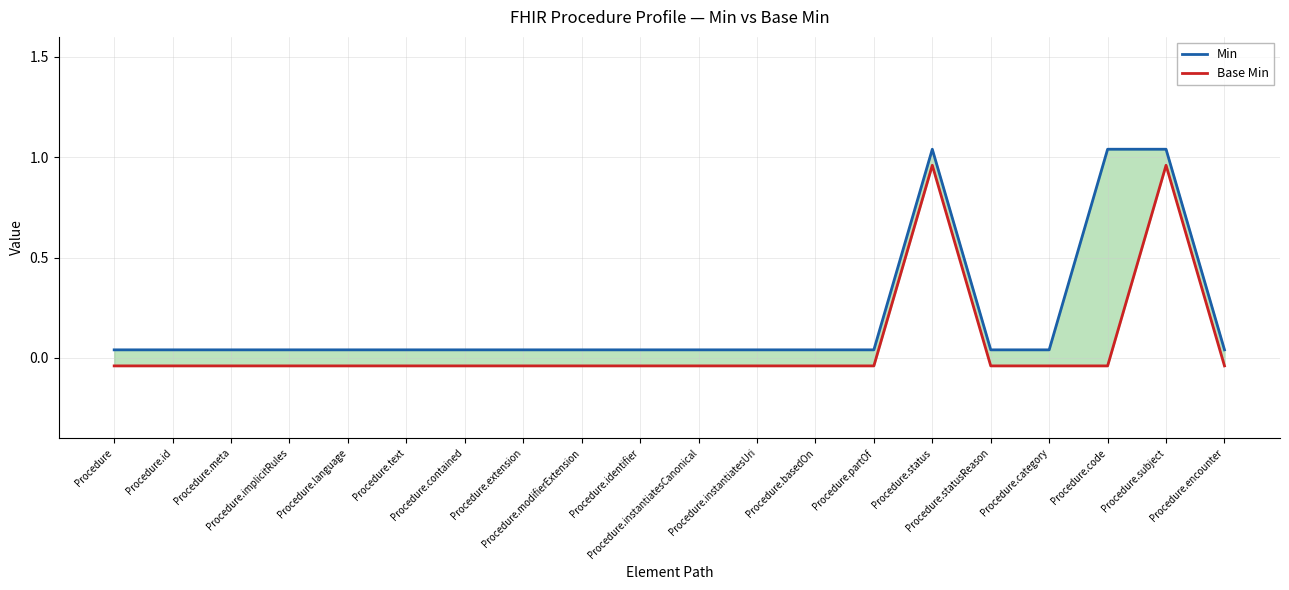

Reading left to right, transcribe all the data shown in this chart.

Min: Procedure=0.0	Procedure.id=0.0	Procedure.meta=0.0	Procedure.implicitRules=0.0	Procedure.language=0.0	Procedure.text=0.0	Procedure.contained=0.0	Procedure.extension=0.0	Procedure.modifierExtension=0.0	Procedure.identifier=0.0	Procedure.instantiatesCanonical=0.0	Procedure.instantiatesUri=0.0	Procedure.basedOn=0.0	Procedure.partOf=0.0	Procedure.status=1.0	Procedure.statusReason=0.0	Procedure.category=0.0	Procedure.code=1.0	Procedure.subject=1.0	Procedure.encounter=0.0
Base Min: Procedure=-0.0	Procedure.id=-0.0	Procedure.meta=-0.0	Procedure.implicitRules=-0.0	Procedure.language=-0.0	Procedure.text=-0.0	Procedure.contained=-0.0	Procedure.extension=-0.0	Procedure.modifierExtension=-0.0	Procedure.identifier=-0.0	Procedure.instantiatesCanonical=-0.0	Procedure.instantiatesUri=-0.0	Procedure.basedOn=-0.0	Procedure.partOf=-0.0	Procedure.status=1.0	Procedure.statusReason=-0.0	Procedure.category=-0.0	Procedure.code=-0.0	Procedure.subject=1.0	Procedure.encounter=-0.0